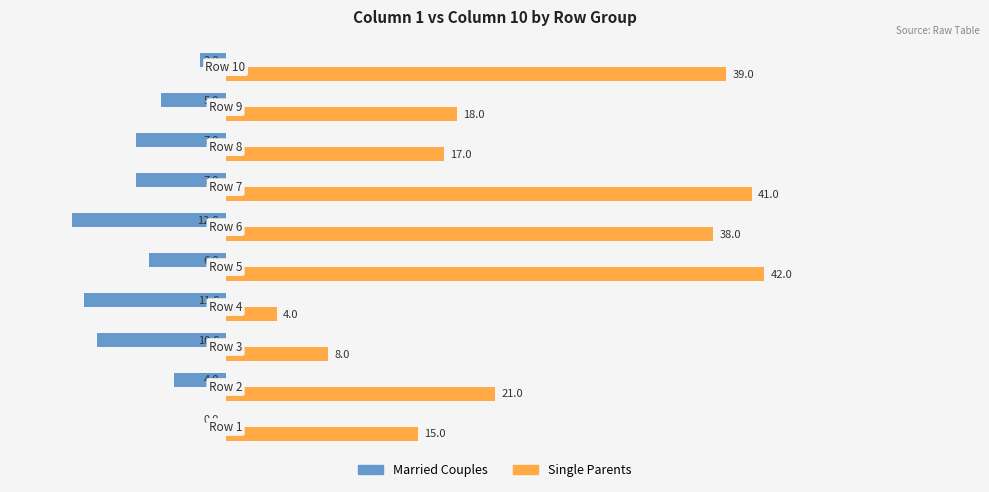

What is the maximum value for Single Parents?

42